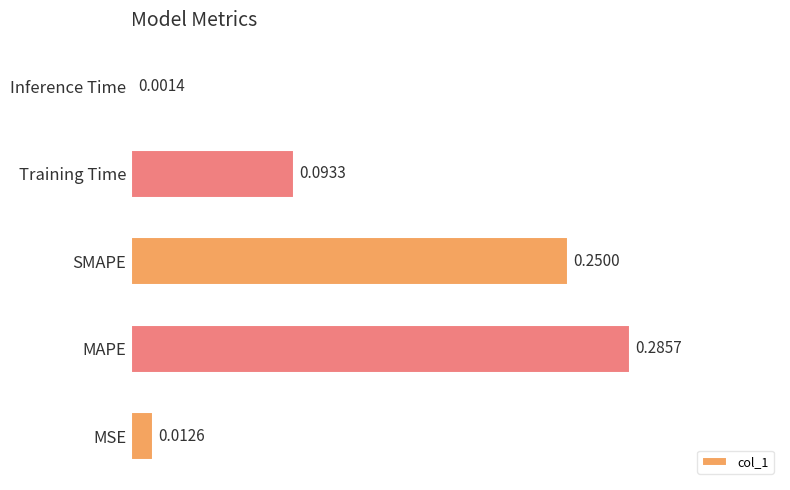

Which category has the highest value across all series?

MAPE